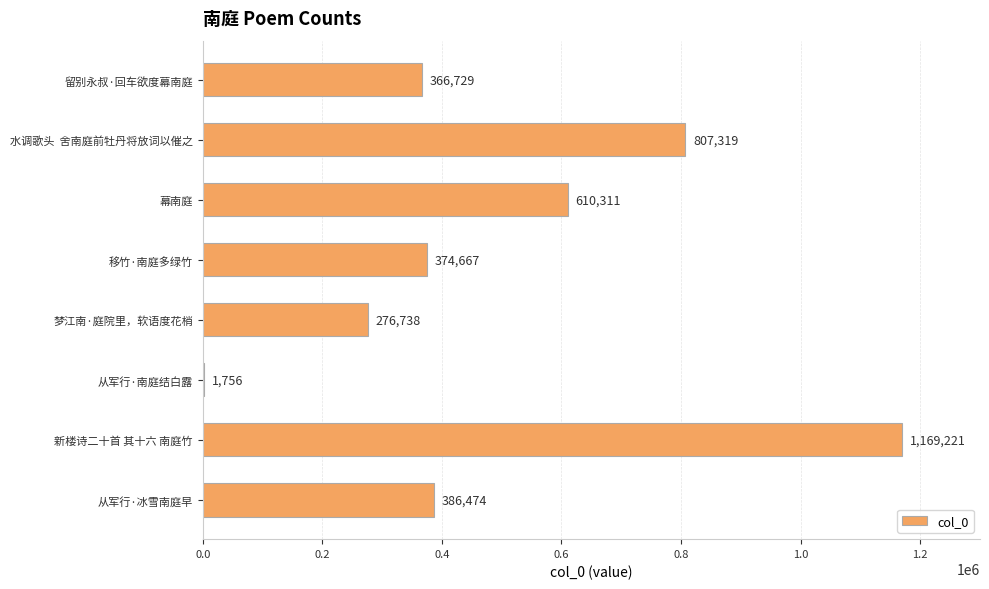

What is the average value?

499152